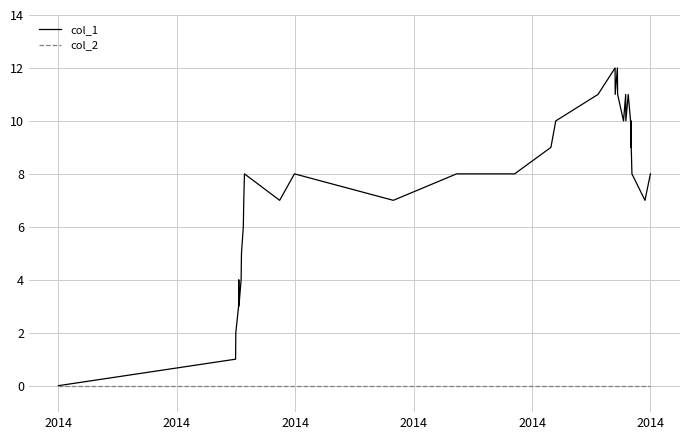

List the series in order of their peak value, lowest first.

col_2, col_1